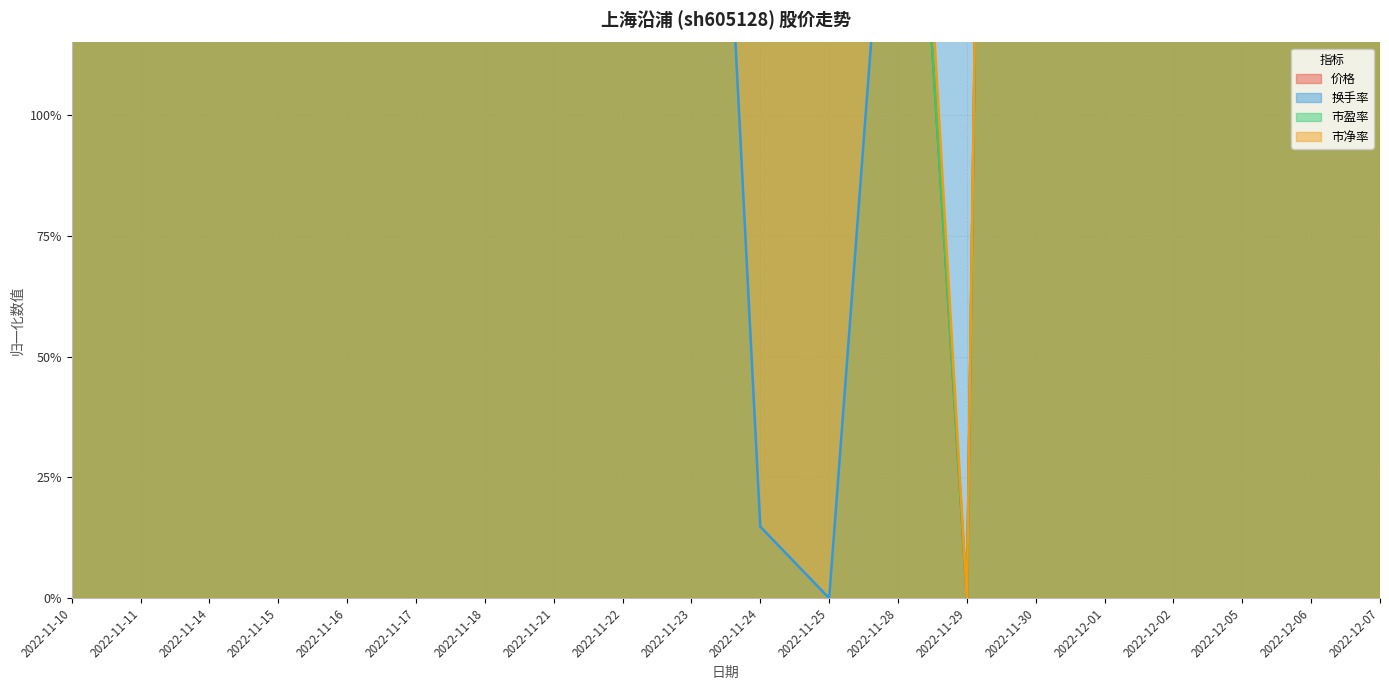

How many intersections are there between 换手率 and 市净率?

5